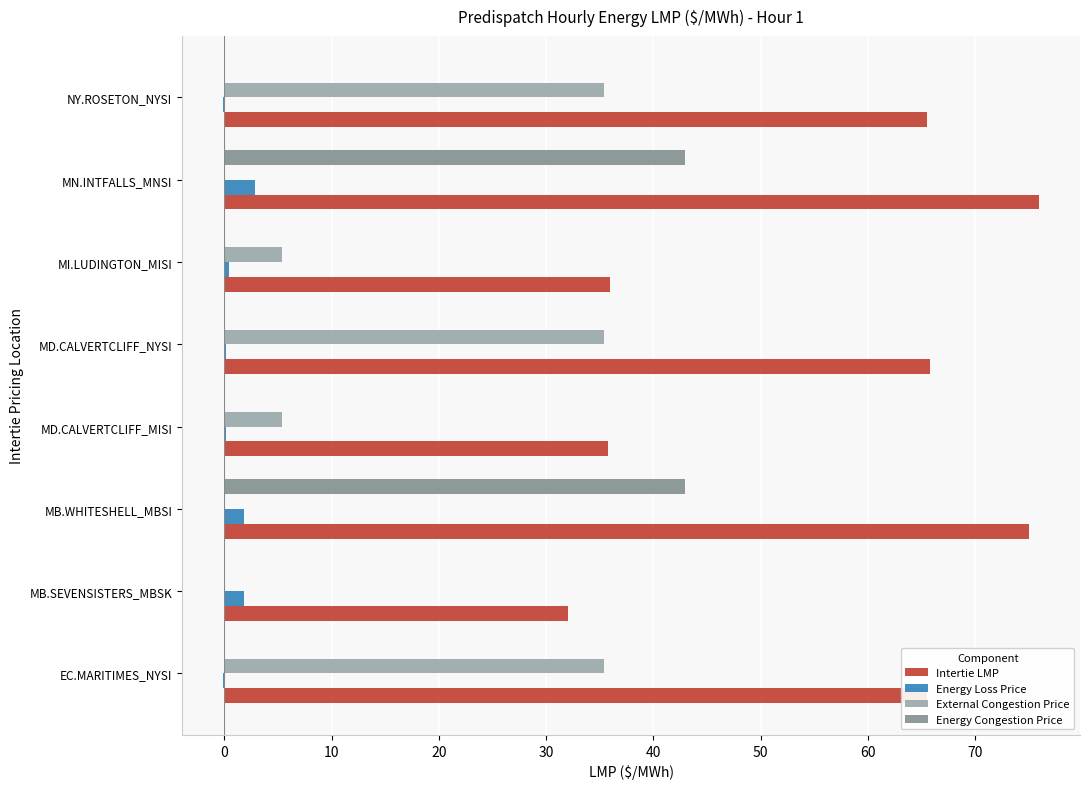

Which series has the largest total across all categories?

Intertie LMP